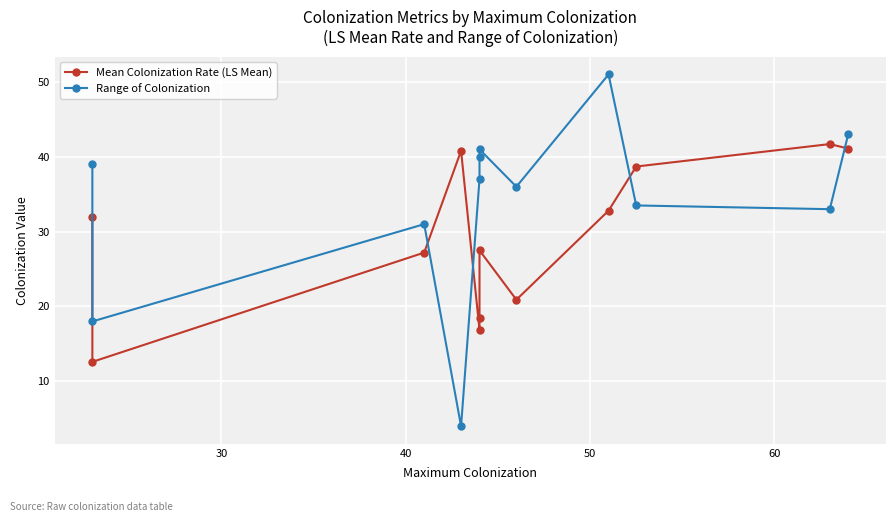

How many lines are shown in the chart?

2